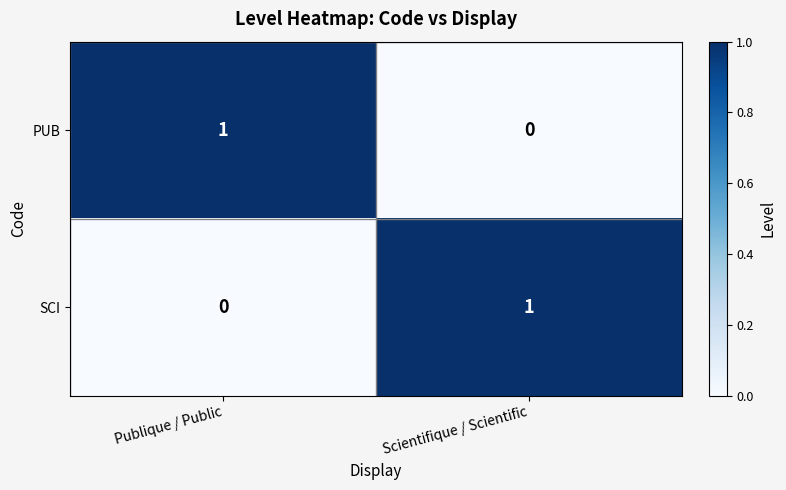

Is the value of PUB at Scientifique / Scientific greater than the value of SCI at Scientifique / Scientific?

No